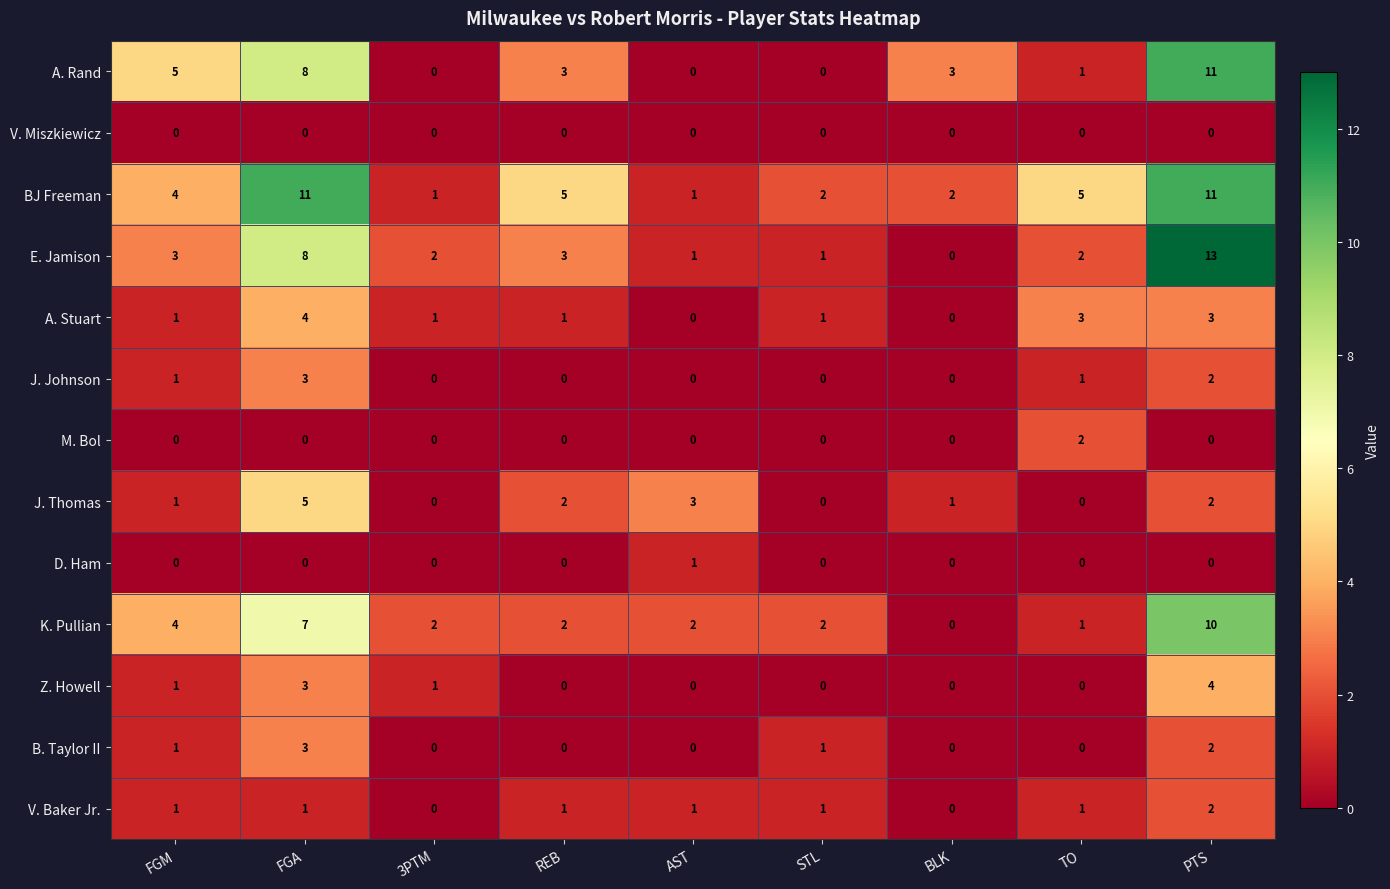

Where does the E. Jamison series first go above 2?

FGM